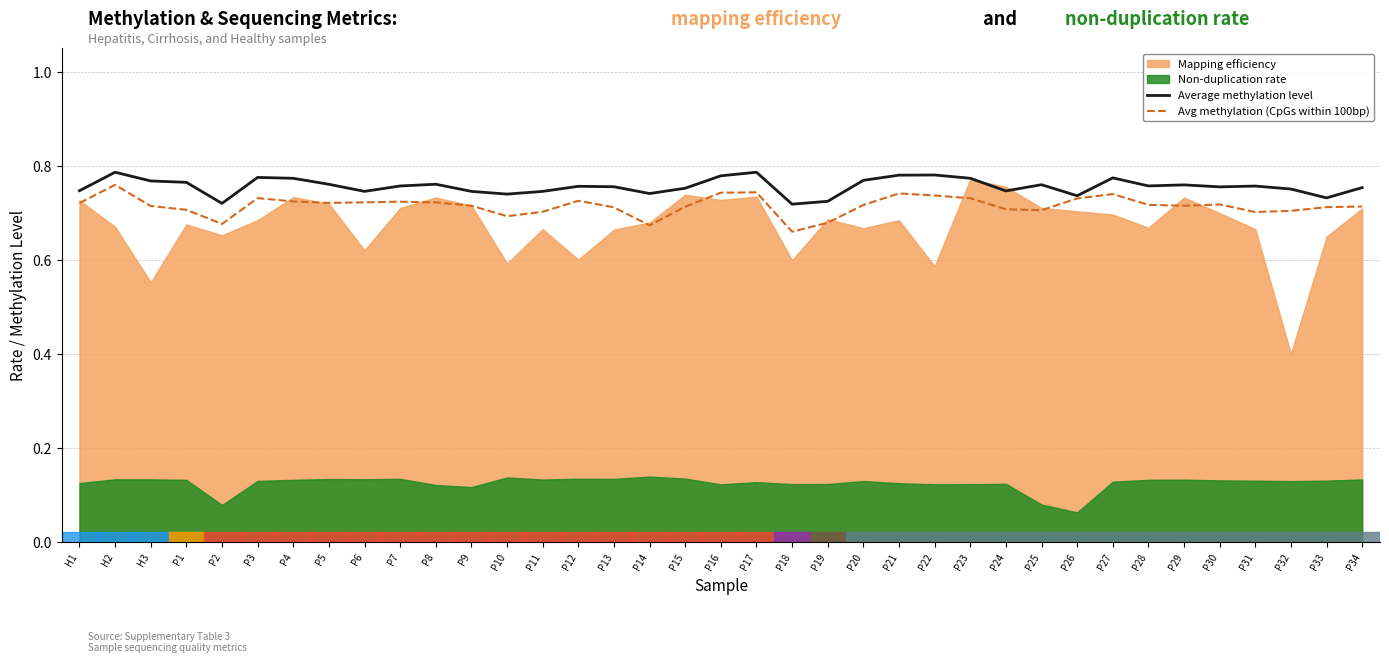

At which label is Average methylation level closest to 0?

P18